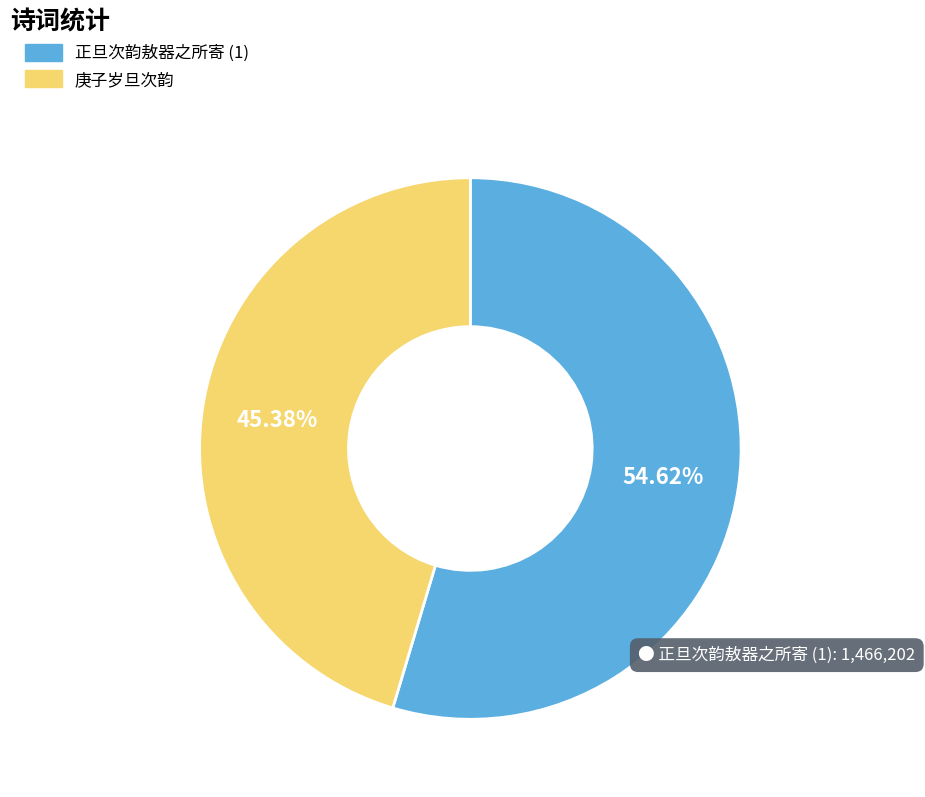

Approximately how many times larger is the value at 庚子岁旦次韵 compared to 正旦次韵敖器之所寄 (1)?

0.8